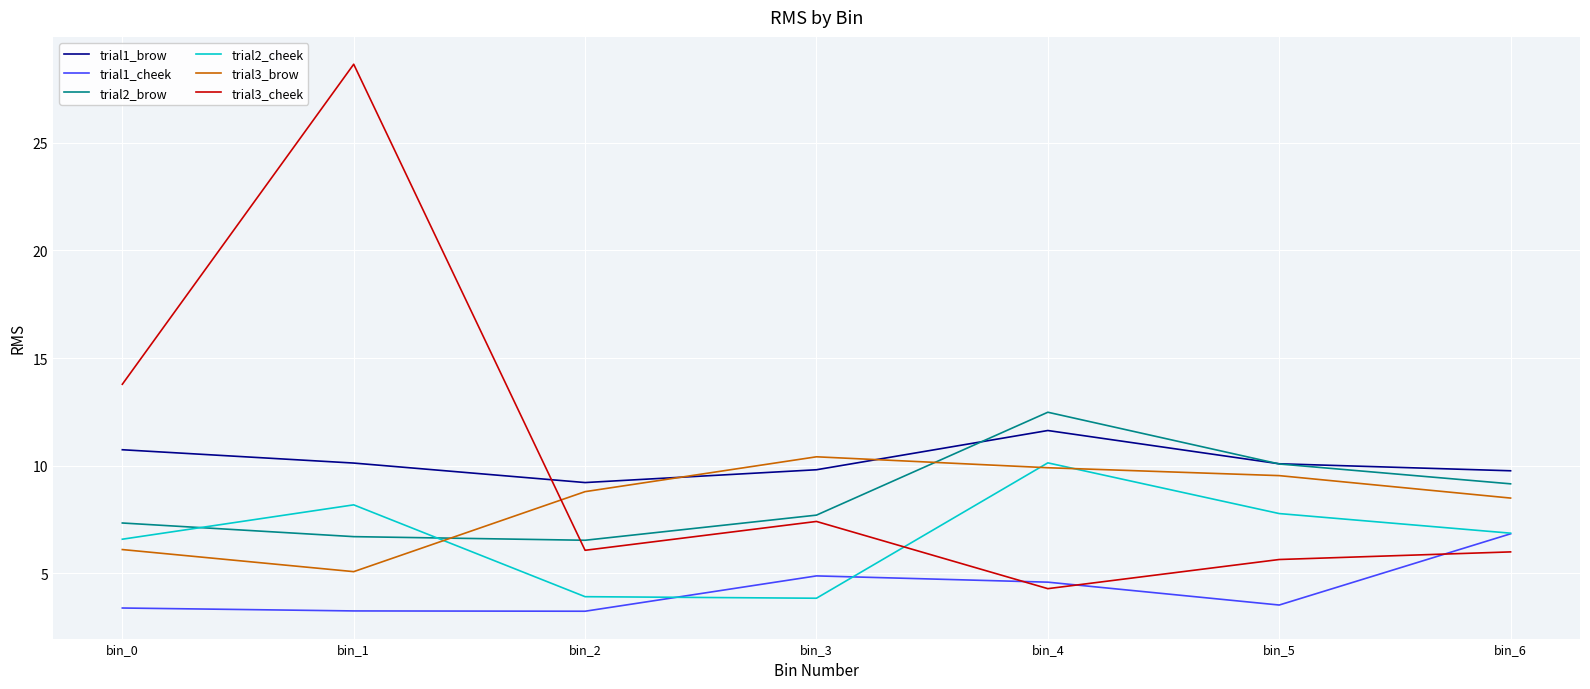

What are all the series names shown in the legend?

trial1_brow, trial1_cheek, trial2_brow, trial2_cheek, trial3_brow, trial3_cheek